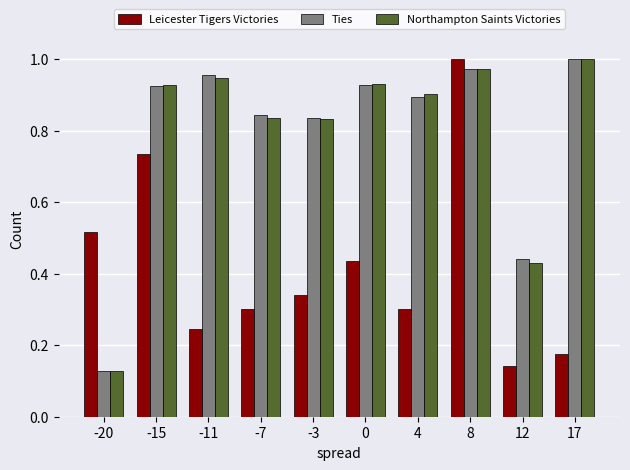

What is the sum of all Northampton Saints Victories values?

7.9